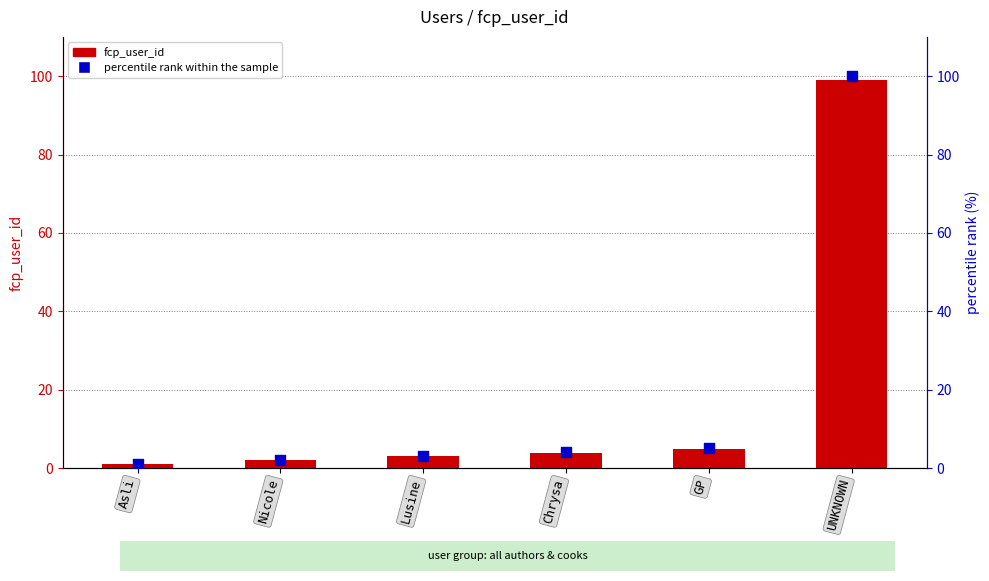

Which series contains the lowest Y value?

fcp_user_id